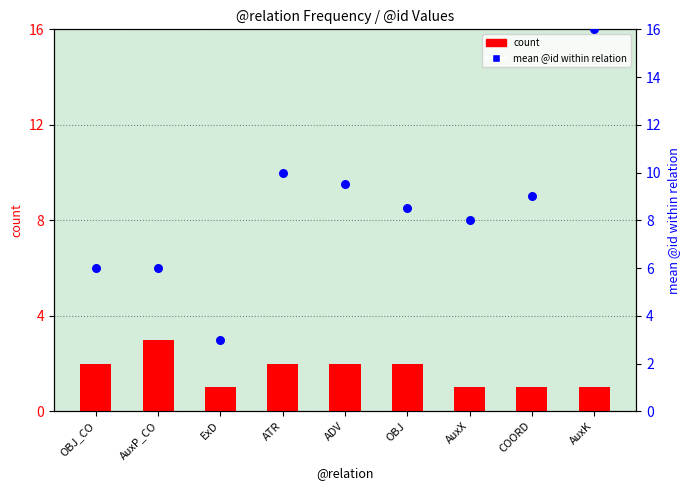

At which category is the sum across all series the highest?

AuxK